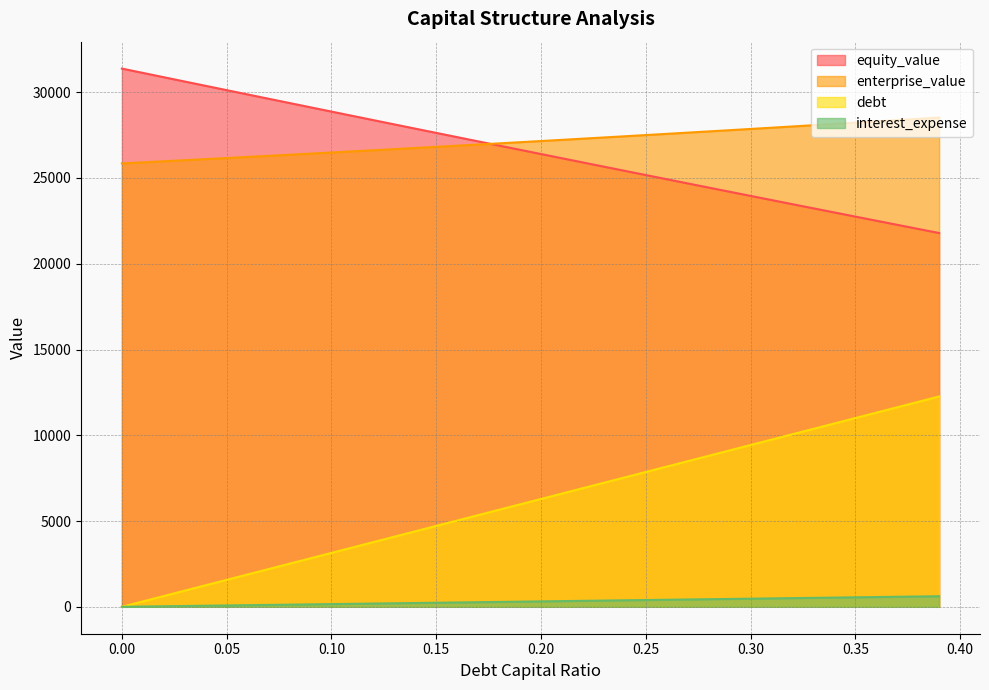

What is the spread (max minus min) of values at 0.33?

27554.1